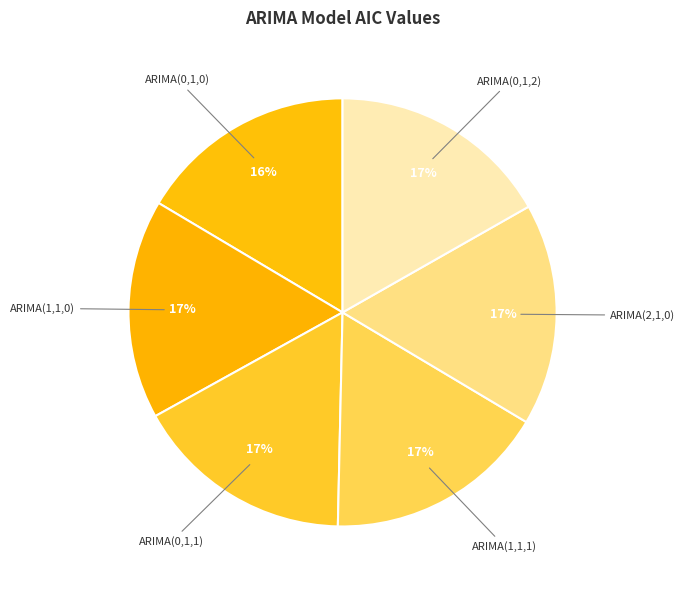

What percentage is the ARIMA(2,1,0) slice, to the nearest percent?

17%